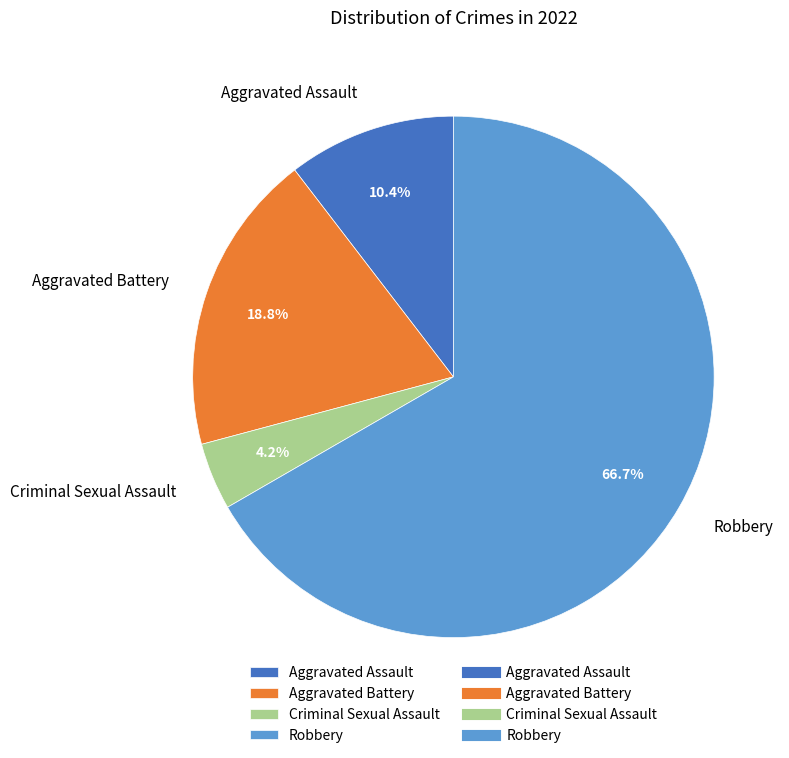

To the nearest percent, what portion does Aggravated Battery represent?

19%